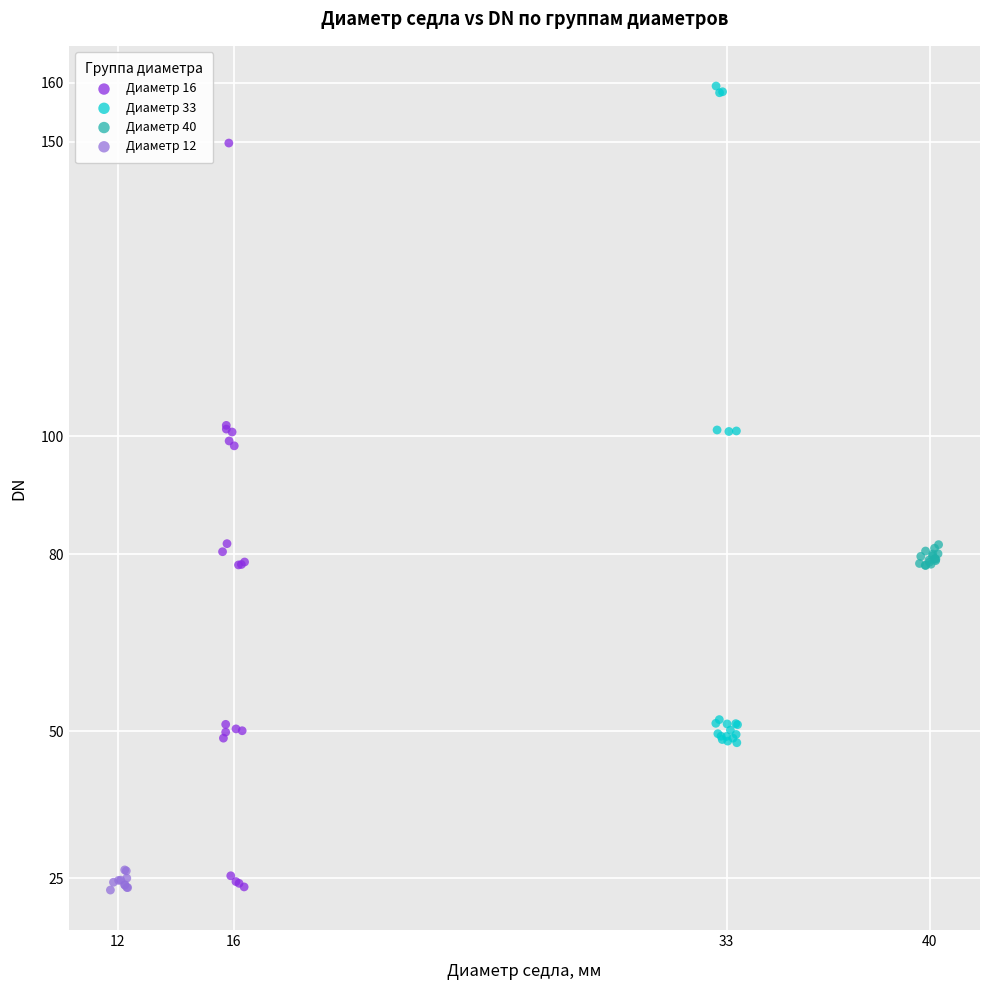

Which series contains the highest Y value?

Диаметр 33